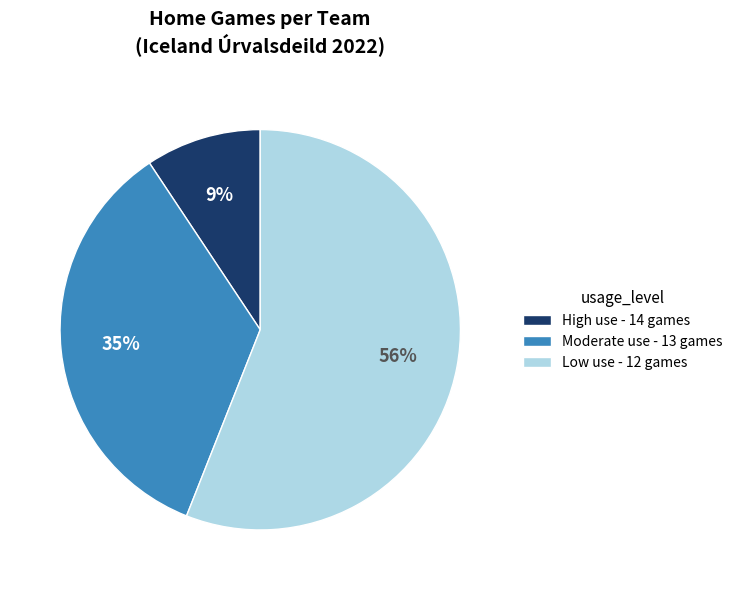

What is the ratio of the value at Moderate use - 13 games to the value at Low use - 12 games?

0.6